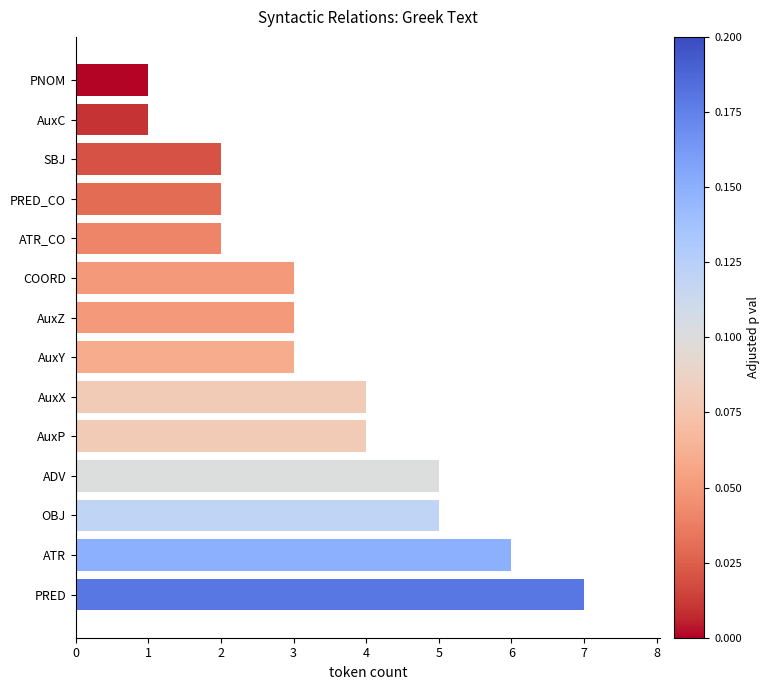

What is the greatest value displayed?

7